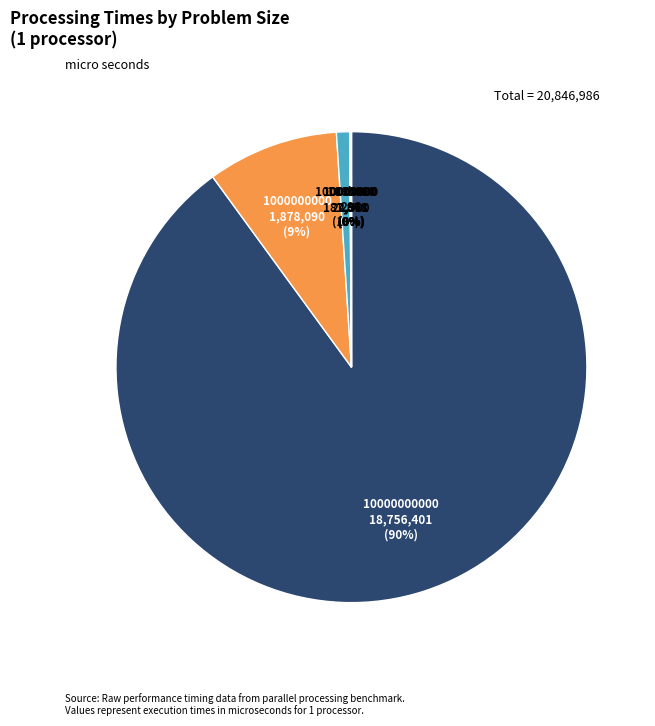

To the nearest percent, what is the difference between the largest and smallest slice percentages?

90%